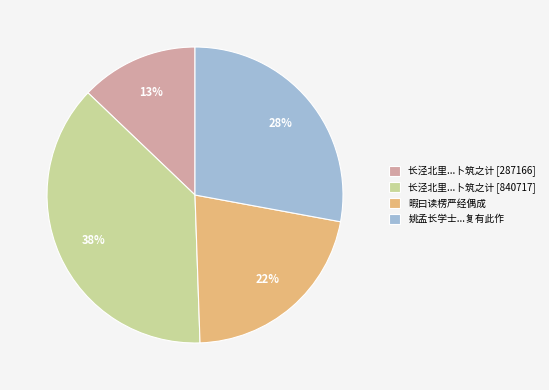

Rank the categories by value from highest to lowest.

长泾北里...卜筑之计 [840717], 姚孟长学士...复有此作, 暇曰读楞严经偶成, 长泾北里...卜筑之计 [287166]